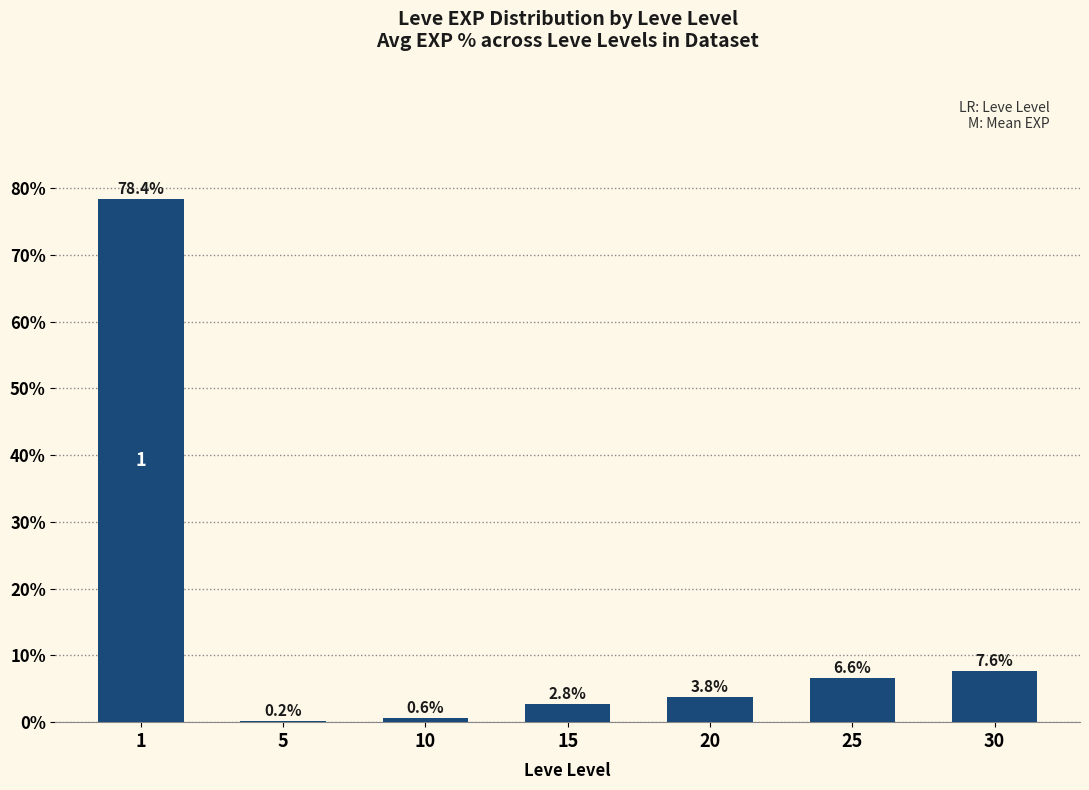

What is the sum of the values at 5 and 15?

3.0